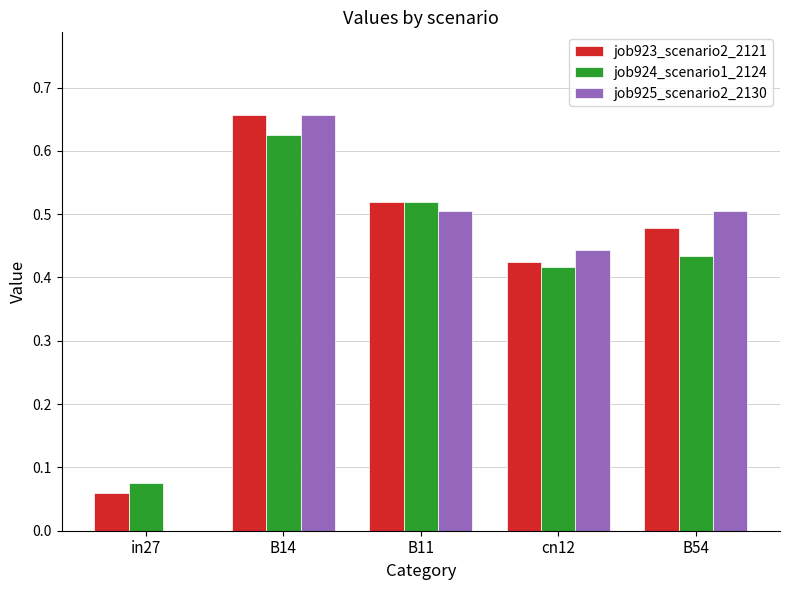

At which label does job924_scenario1_2124 reach its peak?

B14